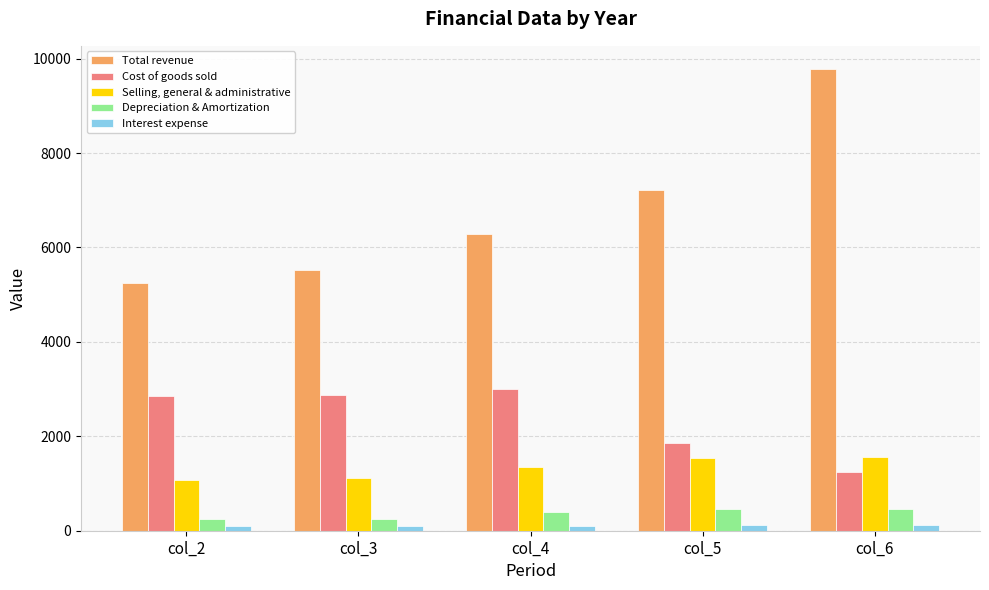

The value of Selling, general & administrative at col_4 is 1800.4. True or false?

False